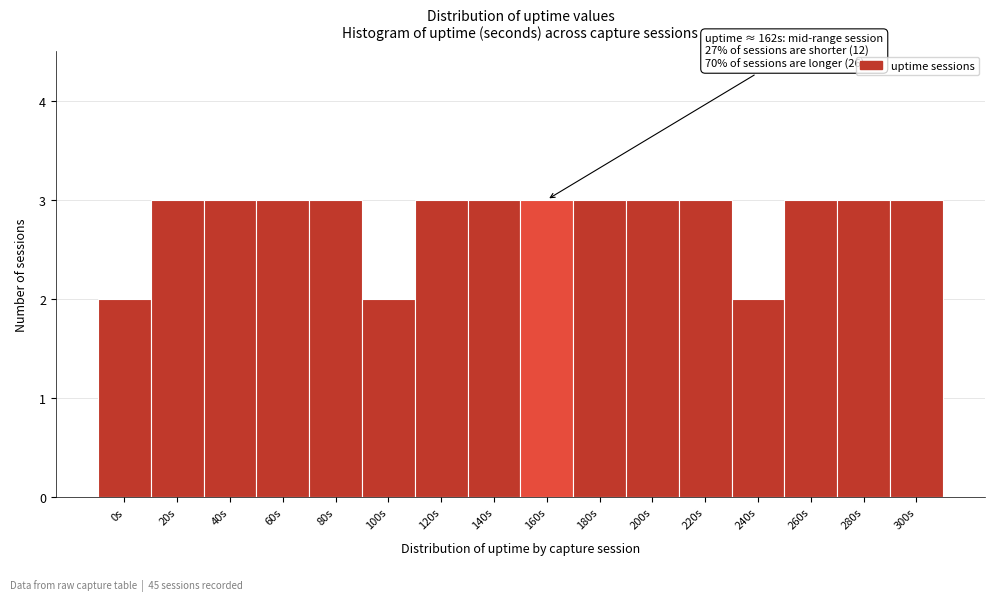

Reading right to left, list all the values displayed in this chart.

3	3	3	2	3	3	3	3	3	3	2	3	3	3	3	2